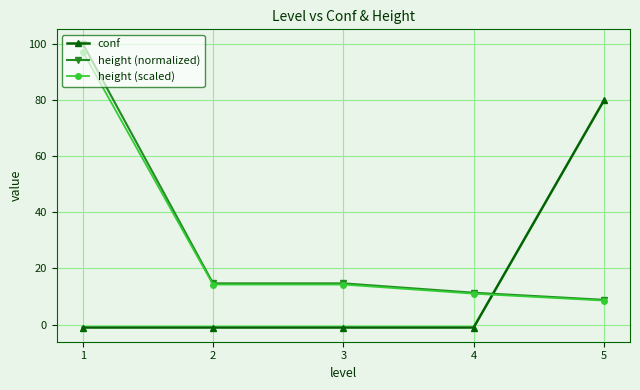

What is the spread (max minus min) of values at 4?

12.4